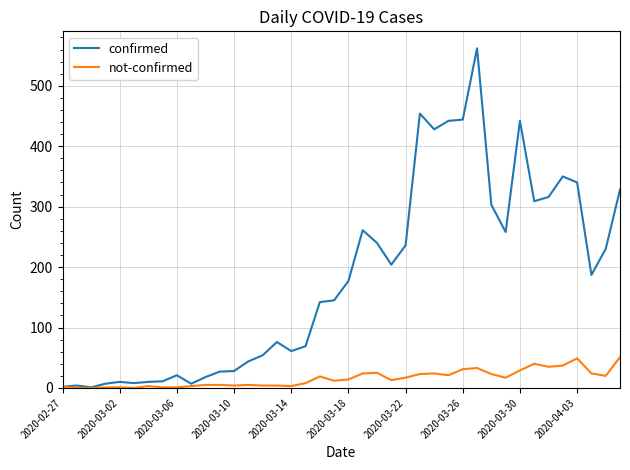

At how many categories does at least one series exceed 156?

20